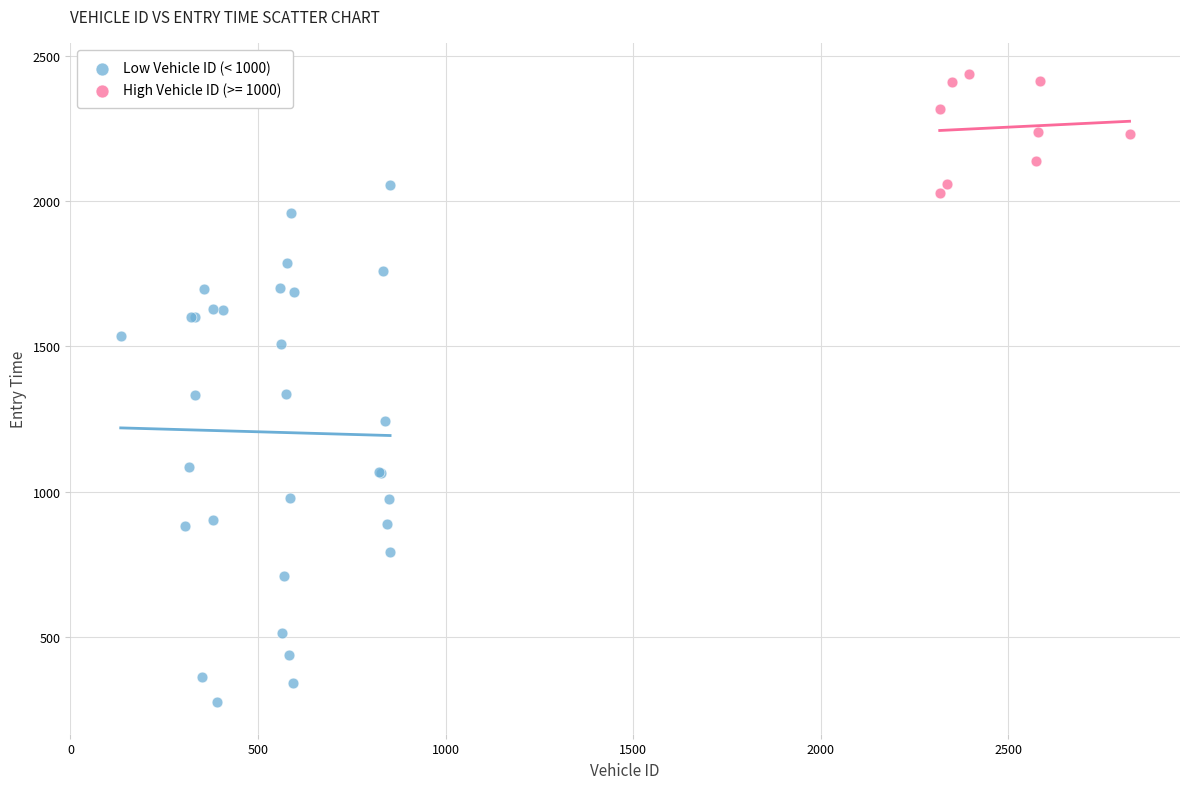

Which series contains the highest Y value?

High Vehicle ID (>= 1000)